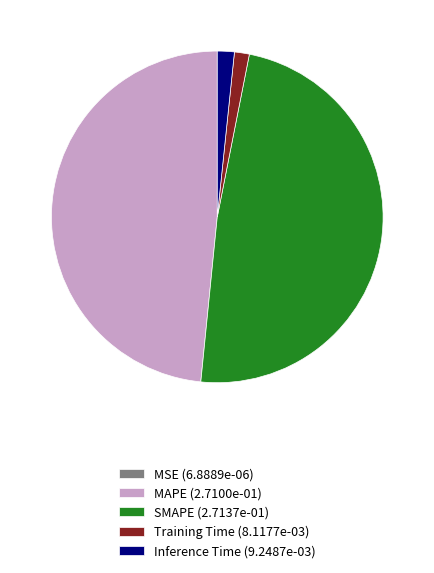

Which has a higher value, MAPE (2.7100e-01) or Training Time (8.1177e-03)?

MAPE (2.7100e-01)